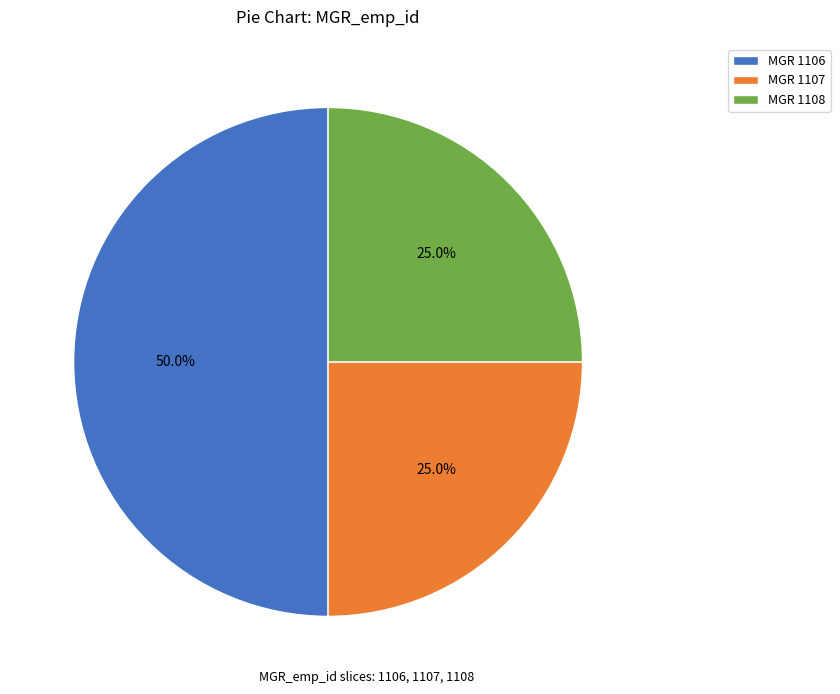

To the nearest percent, what is the average slice percentage?

33%